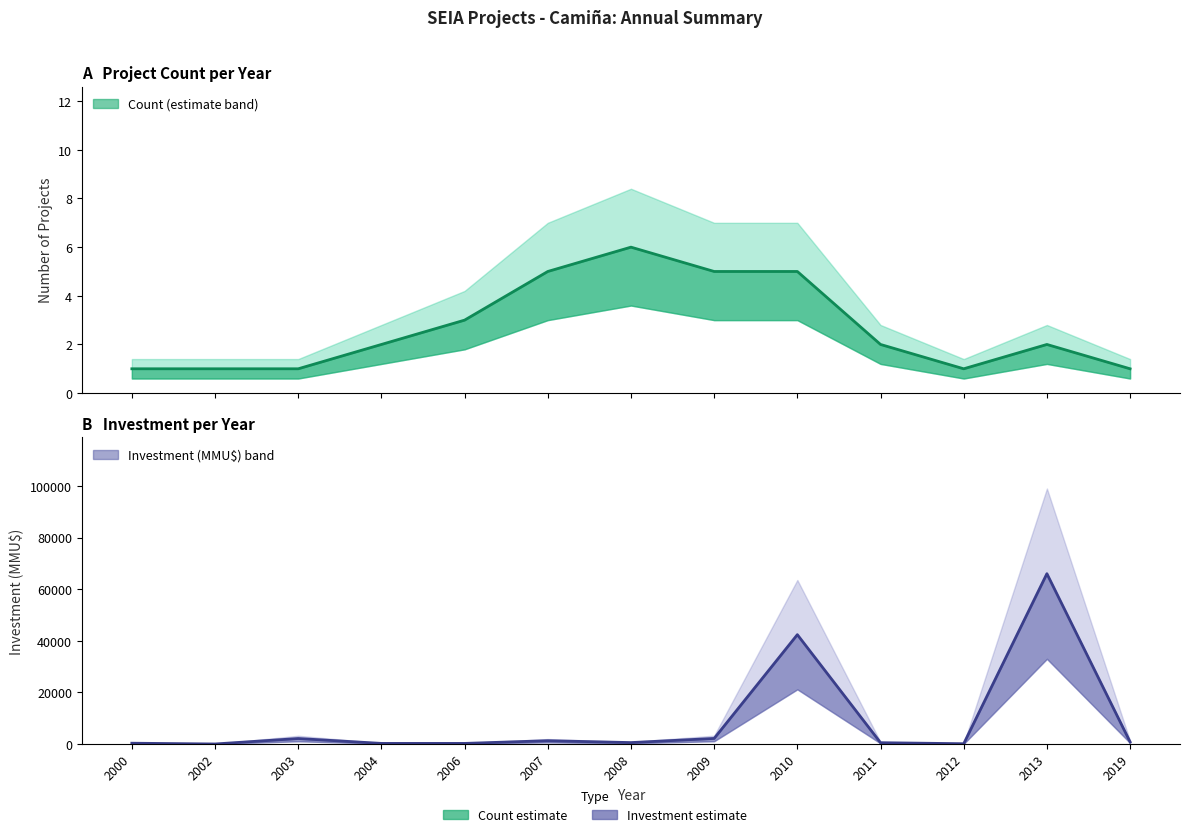

Reading left to right, transcribe all the data shown in this chart.

Count: 2000=1	2002=1	2003=1	2004=2	2006=3	2007=5	2008=6	2009=5	2010=5	2011=2	2012=1	2013=2	2019=1
Investment_MMU$: 2000=300	2002=0	2003=2119	2004=224	2006=220	2007=1273	2008=540	2009=2150	2010=42403	2011=500	2012=100	2013=66052	2019=800